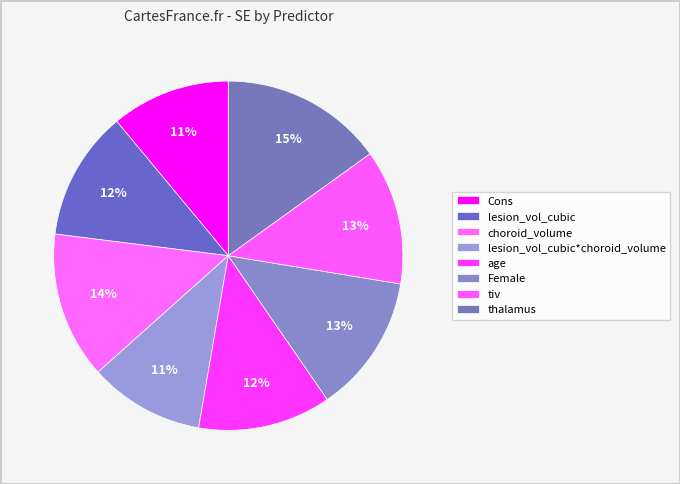

How many slices are in this pie chart?

8